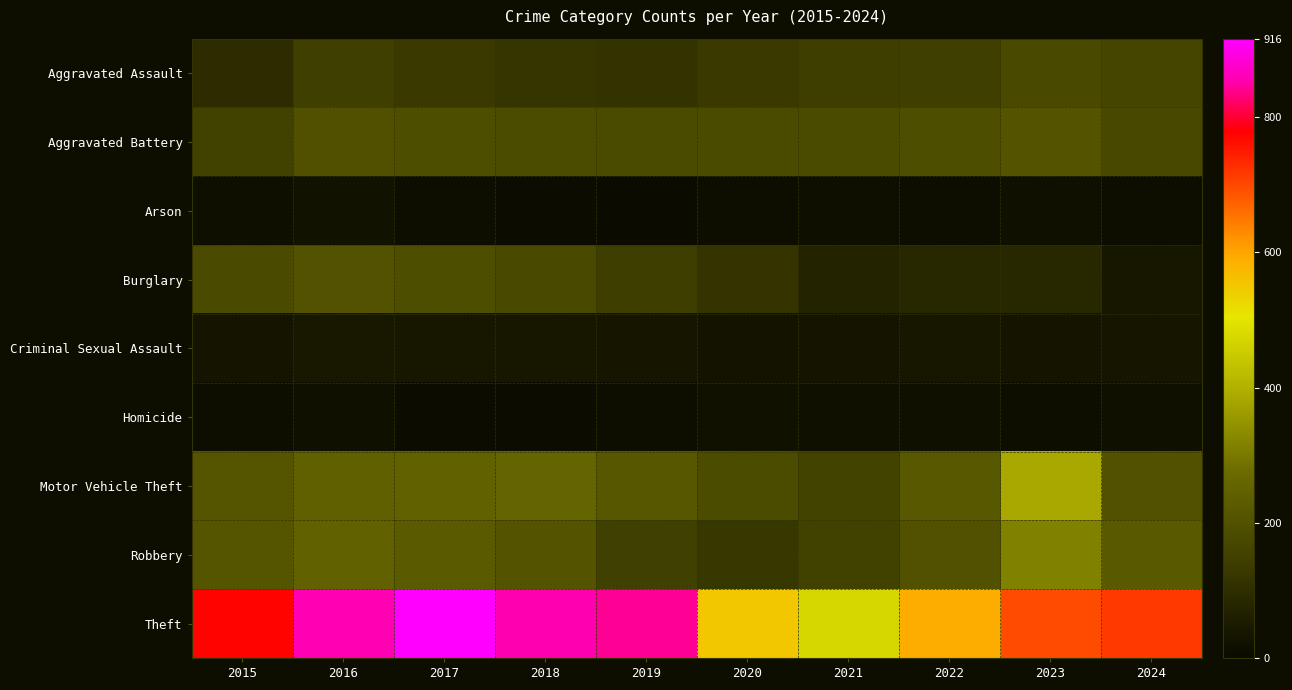

At which category is the sum across all series the highest?

2016